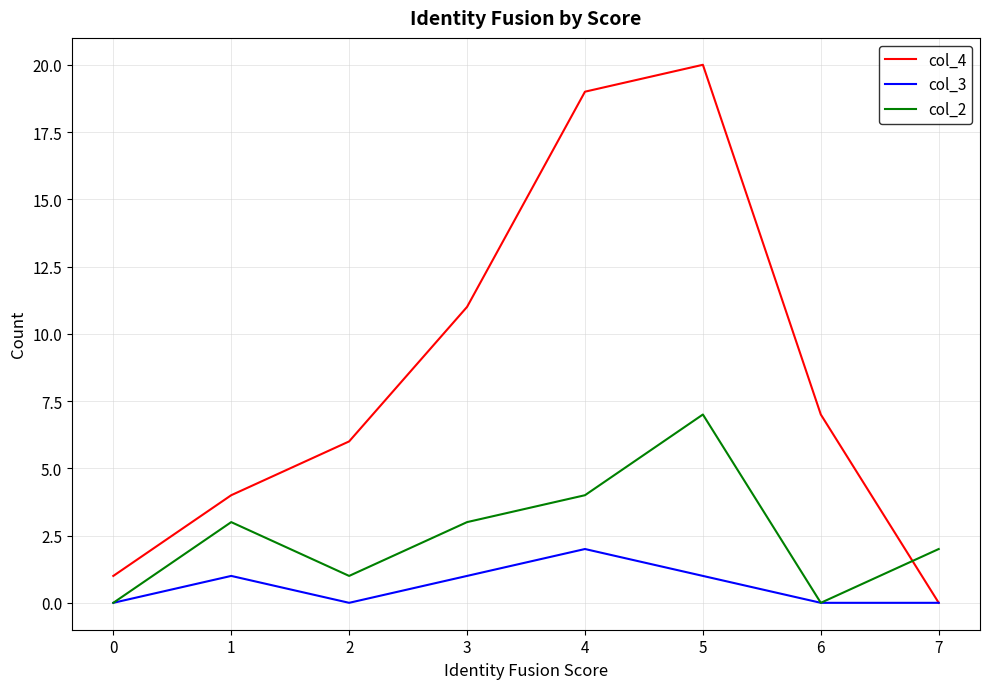

At which category is the sum across all series the highest?

5